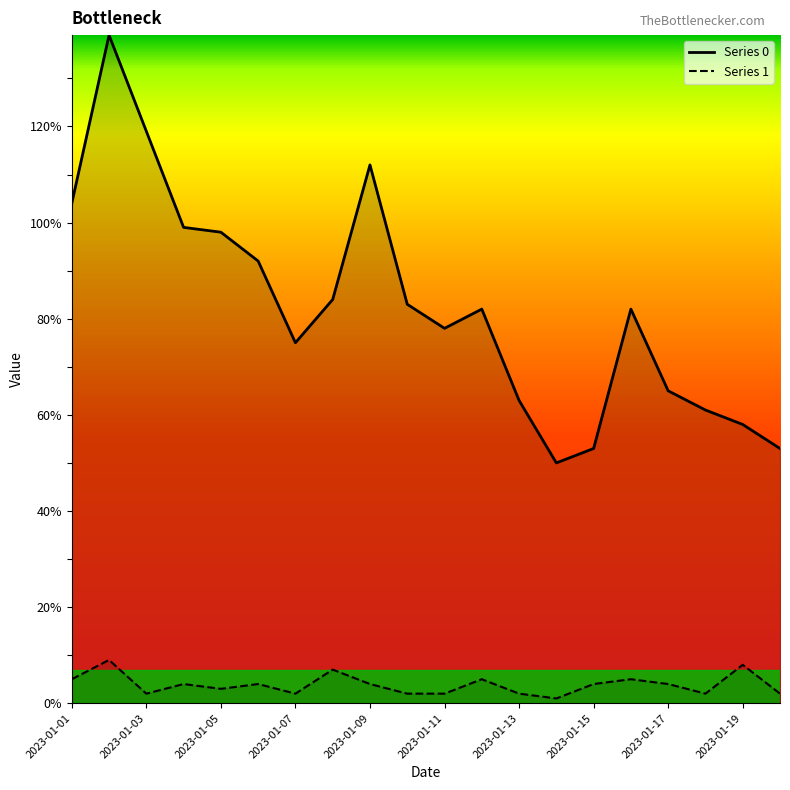

True or false: 1 and 0 intersect in this chart.

False